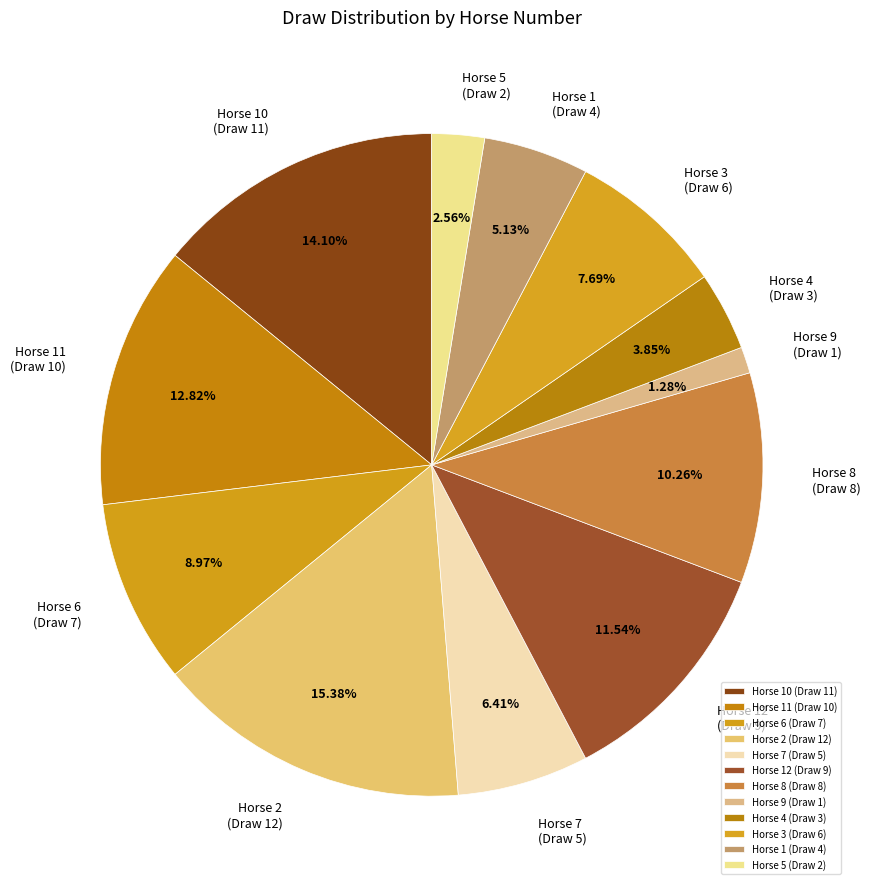

Do Horse 11 and Horse 2 together represent more than half of the pie?

No